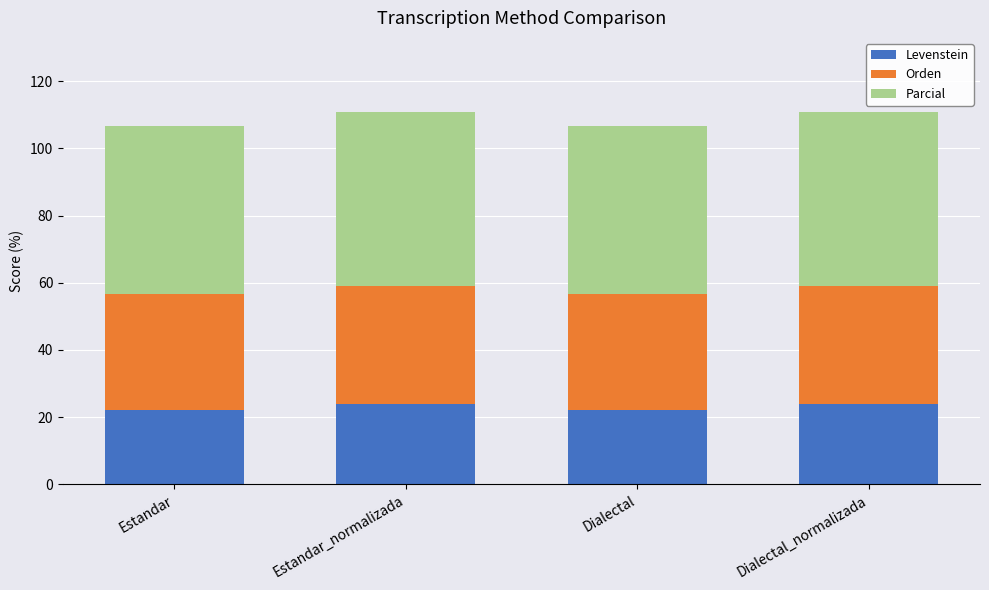

What is the maximum value for Levenstein?

23.8